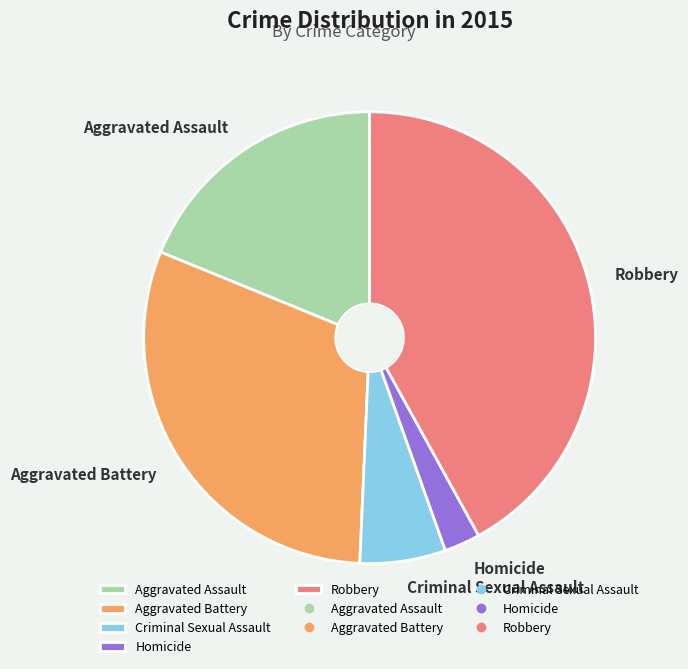

Does any single category account for the majority?

No